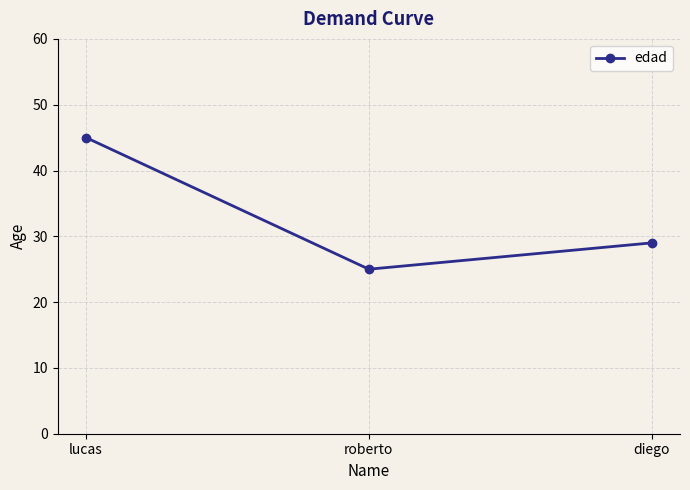

The value at roberto is 25. True or false?

True